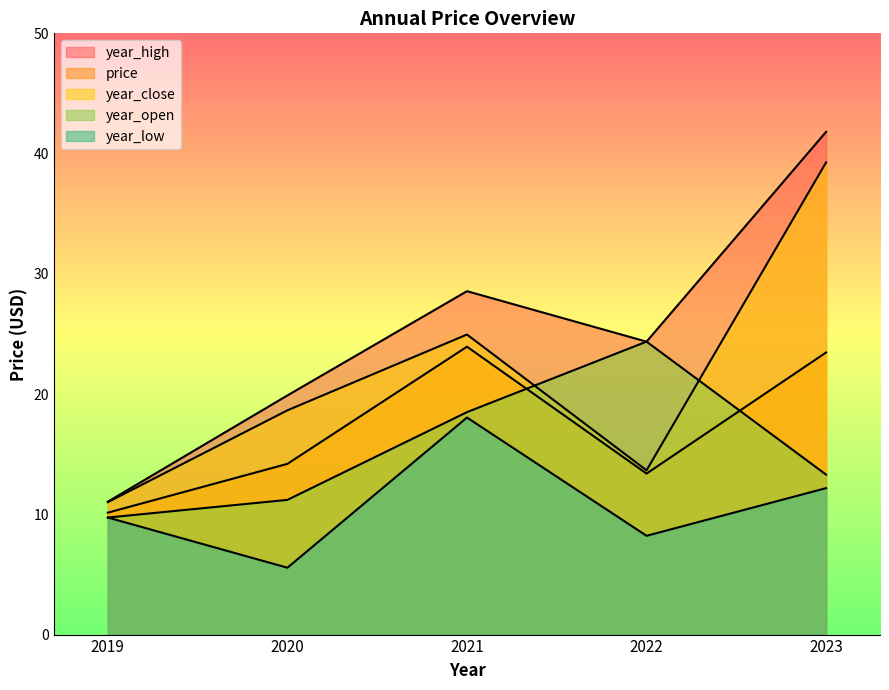

Which has a higher value, 2022 or 2021?

2021